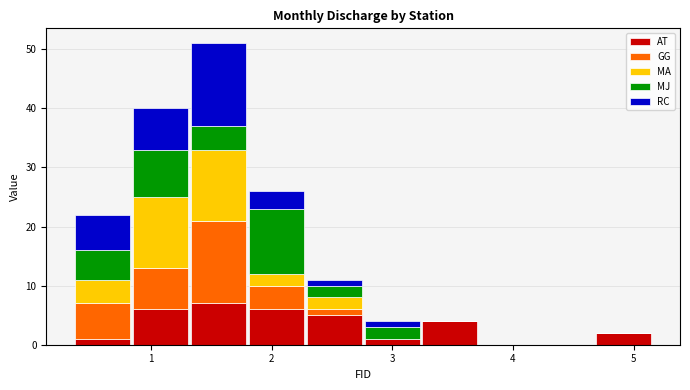

What is the total height of the stacked bar covering 2.8 to 3.2 on the x-axis? Neither the bar edges nor the heights are printed on the chart, so give them approximately, as read against the axes.

4